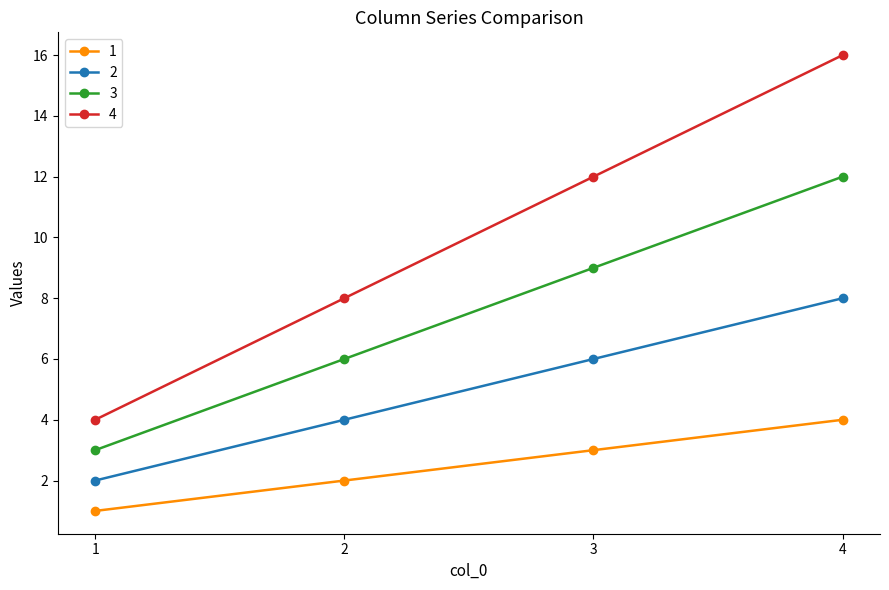

Where is 2 nearest to the value 5?

2